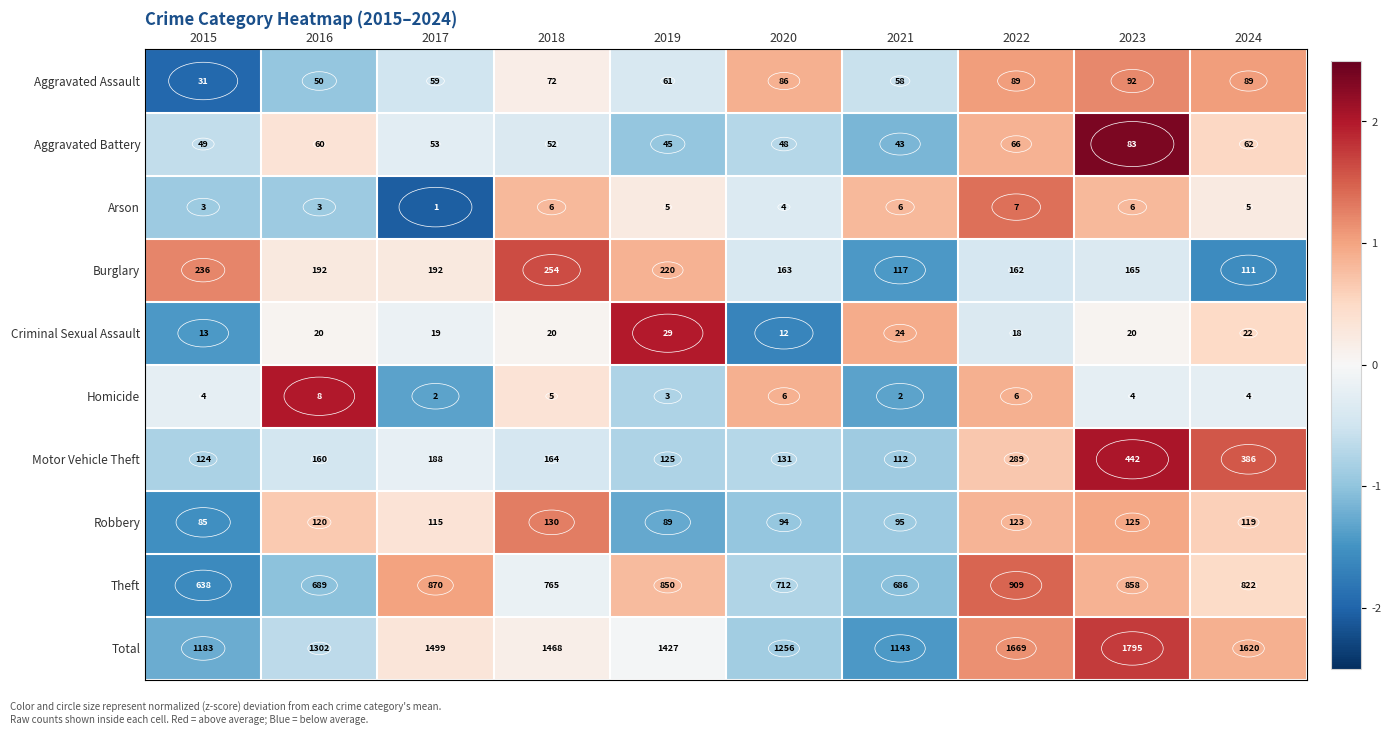

Which series has the largest total across all categories?

Total